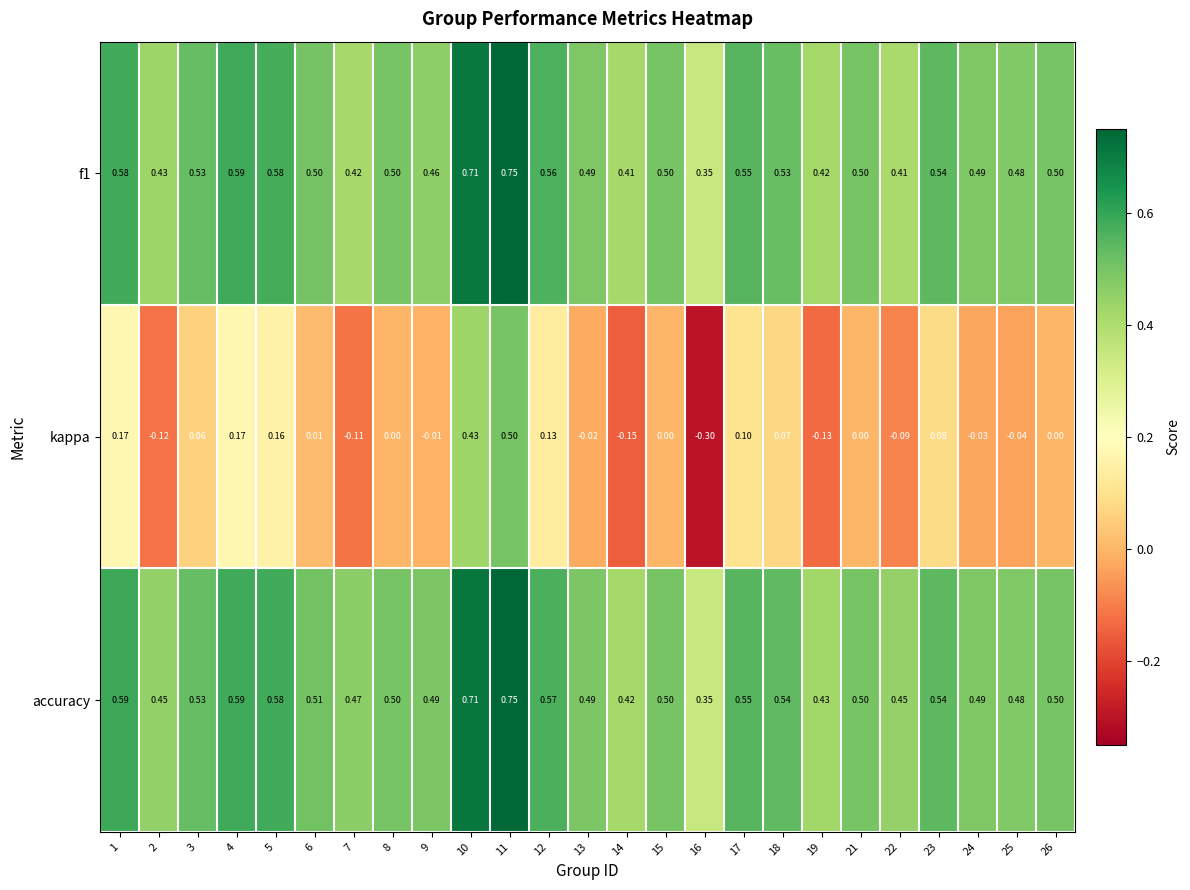

Which series has the largest total across all categories?

accuracy